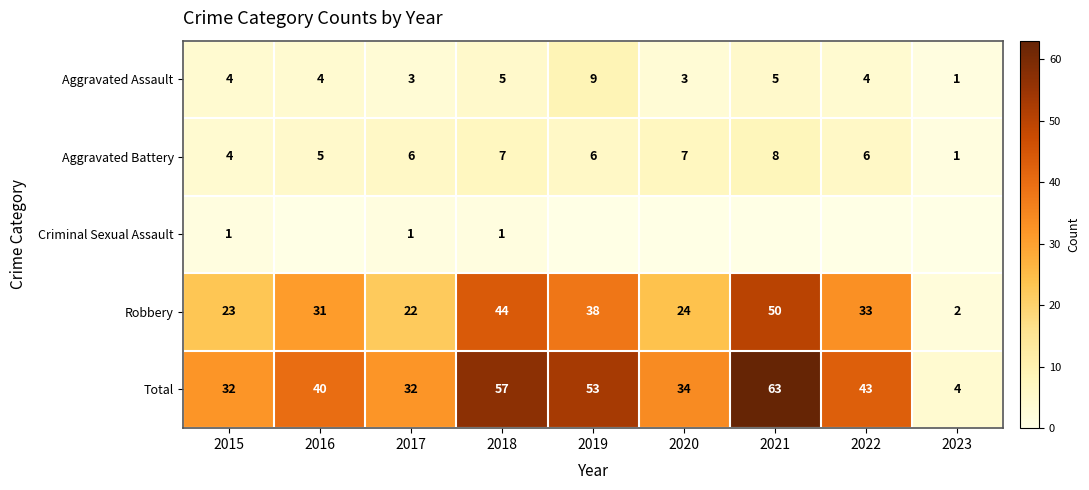

At which label does Aggravated Battery reach its peak?

2021